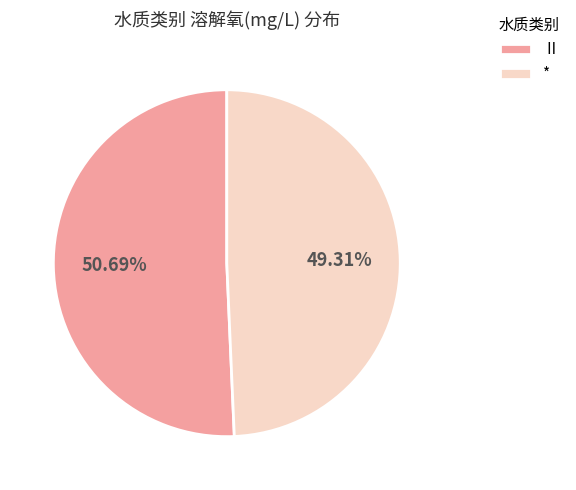

To the nearest percent, what is the difference between the Ⅱ and * slice percentages?

1%